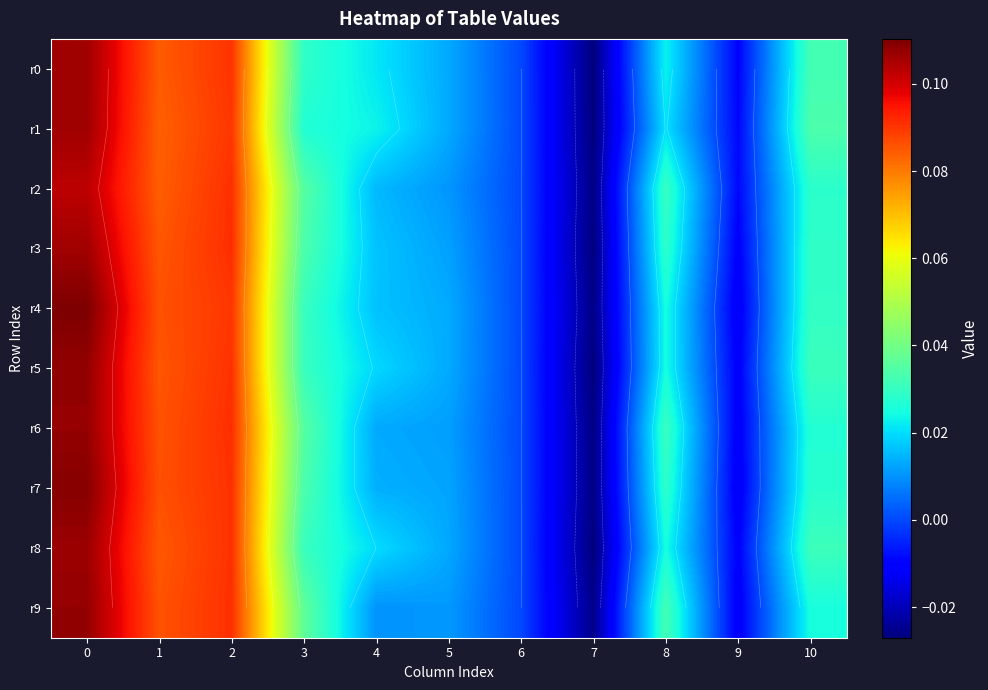

How many positive values does the r0 series have?

8